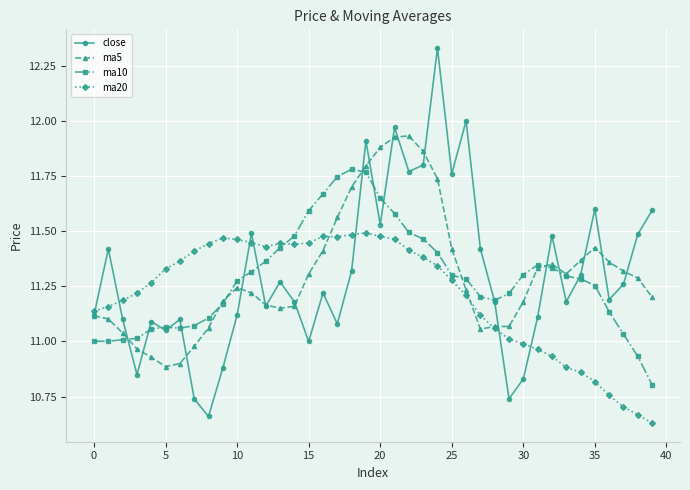

Rank the series by their maximum value, from highest to lowest.

close, ma5, ma10, ma20